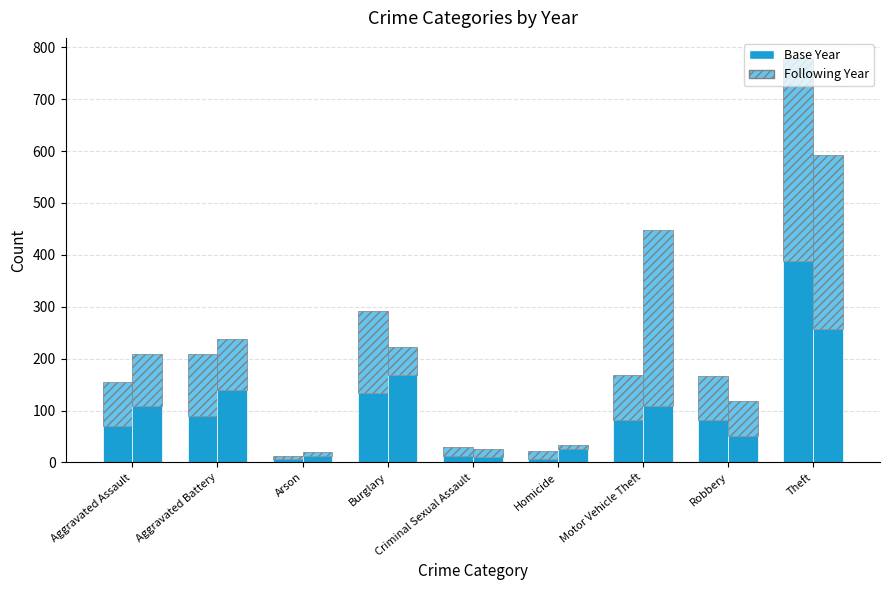

What is the label of the 4th bar from the left?

Burglary